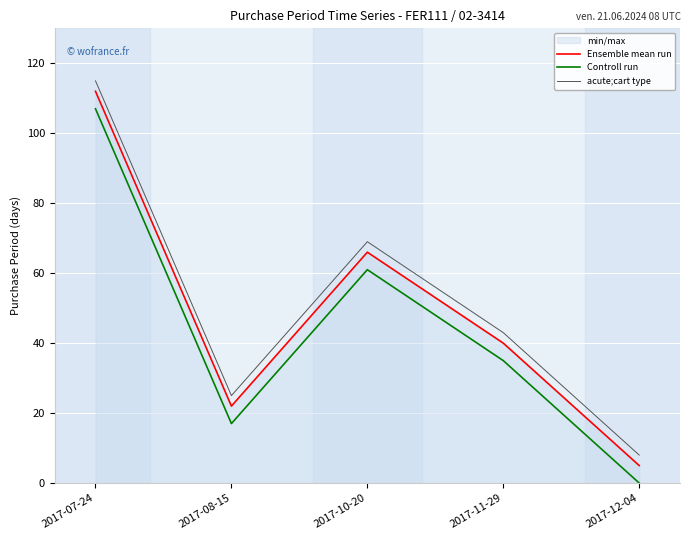

How many lines are shown in the chart?

3